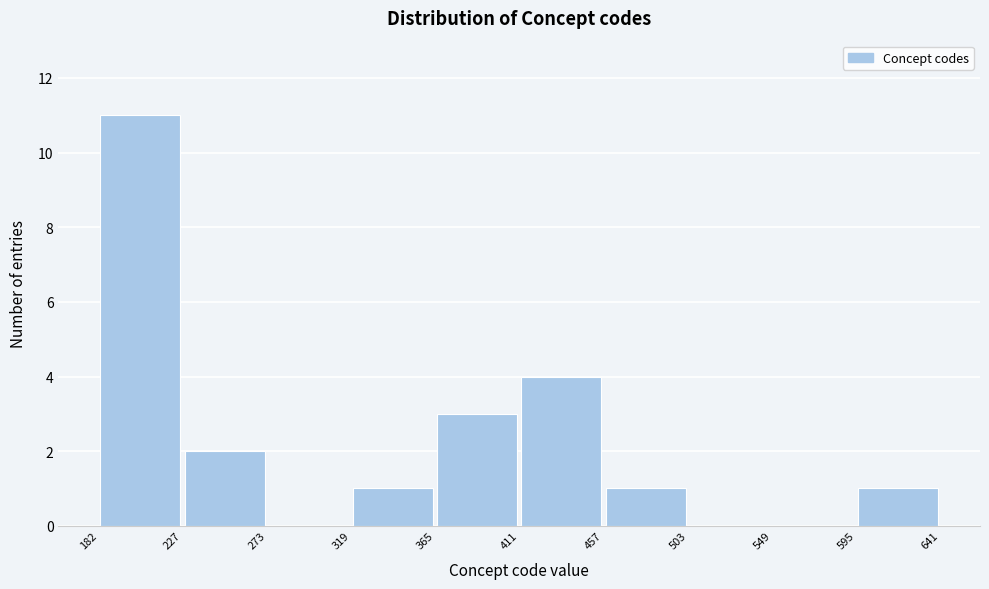

How tall is the bar that spans 182 to 227 on the x-axis? The values are not printed on the chart, so give them approximately, as read against the axis.

11